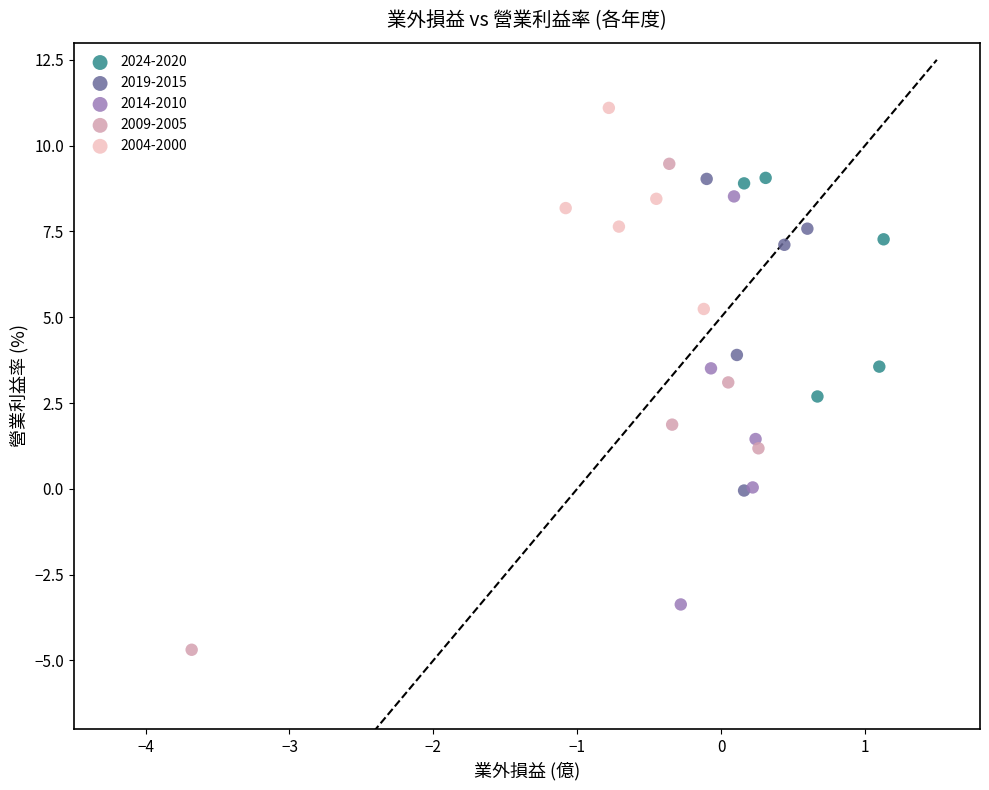

What are all the series names shown in the legend?

2024-2020, 2019-2015, 2014-2010, 2009-2005, 2004-2000